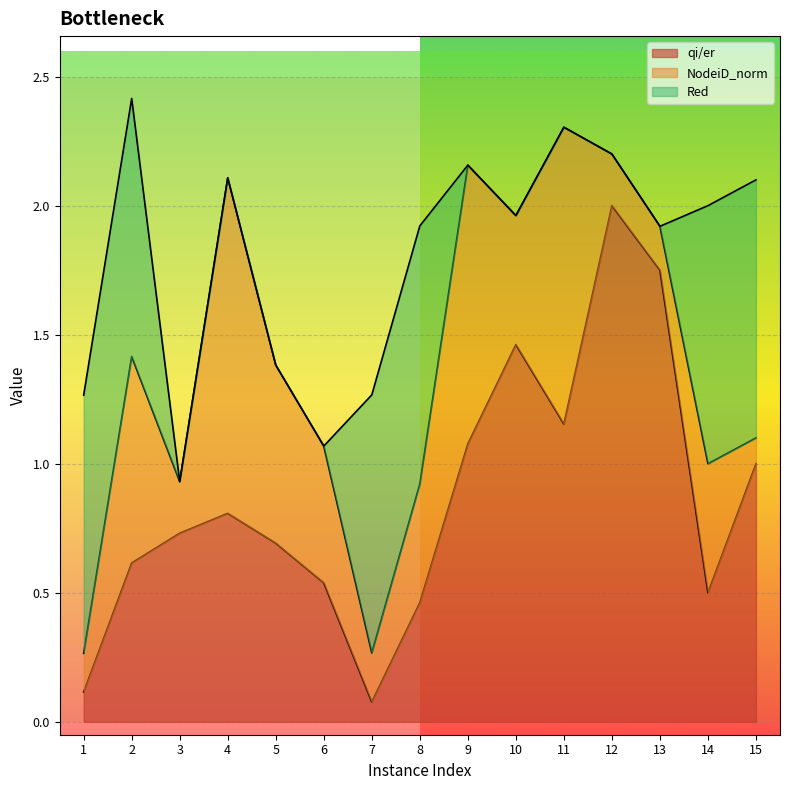

The qi/er series shows 0.6 at 2. True or false?

True